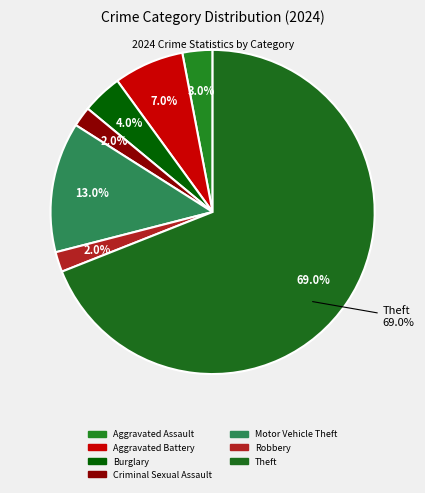

Count the number of slices in the pie.

7